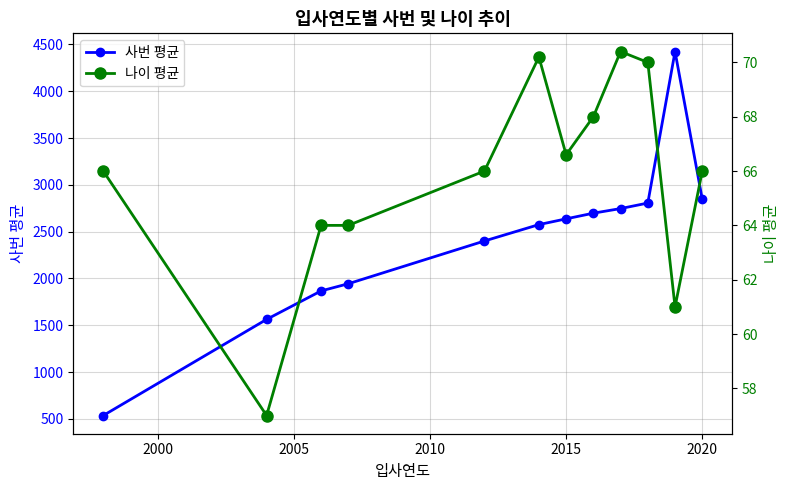

List the series in order of their peak value, highest first.

사번 평균, 나이 평균